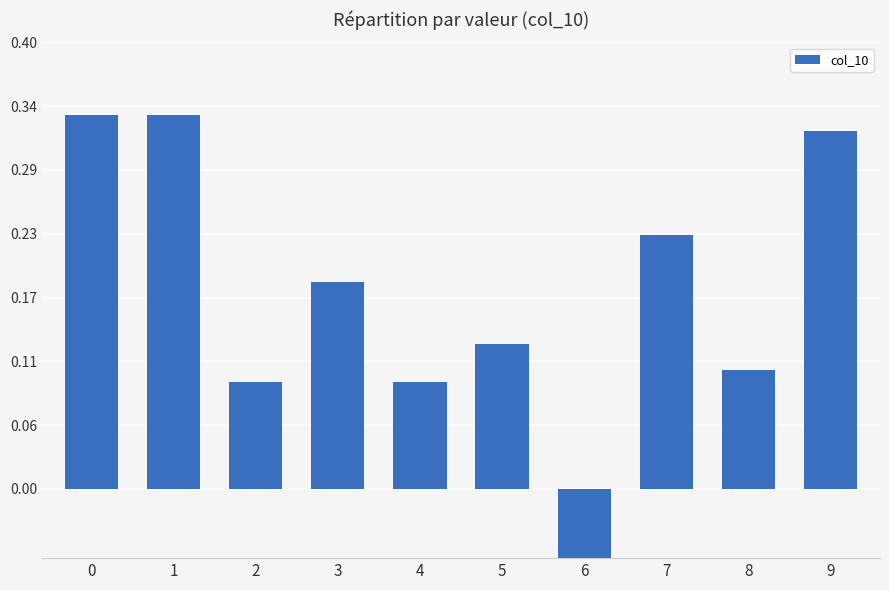

What is the difference between the second highest and minimum values?

0.4